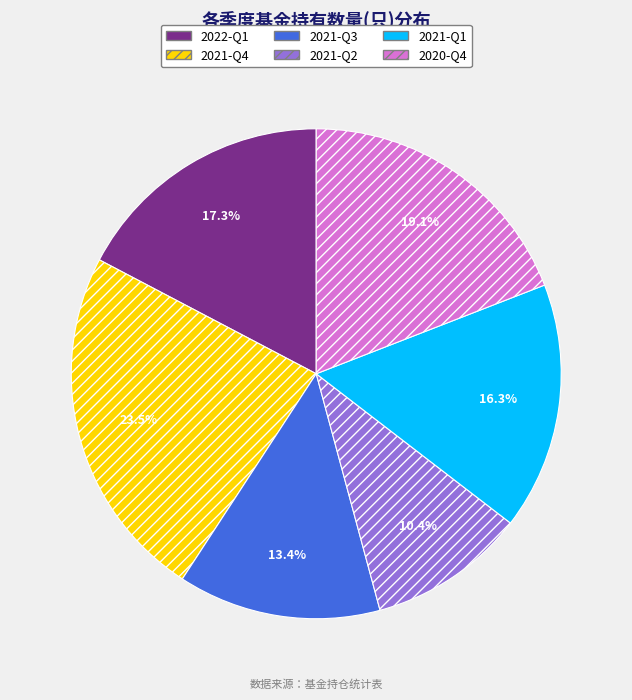

Which has a higher value, 2021-Q4 or 2021-Q3?

2021-Q4